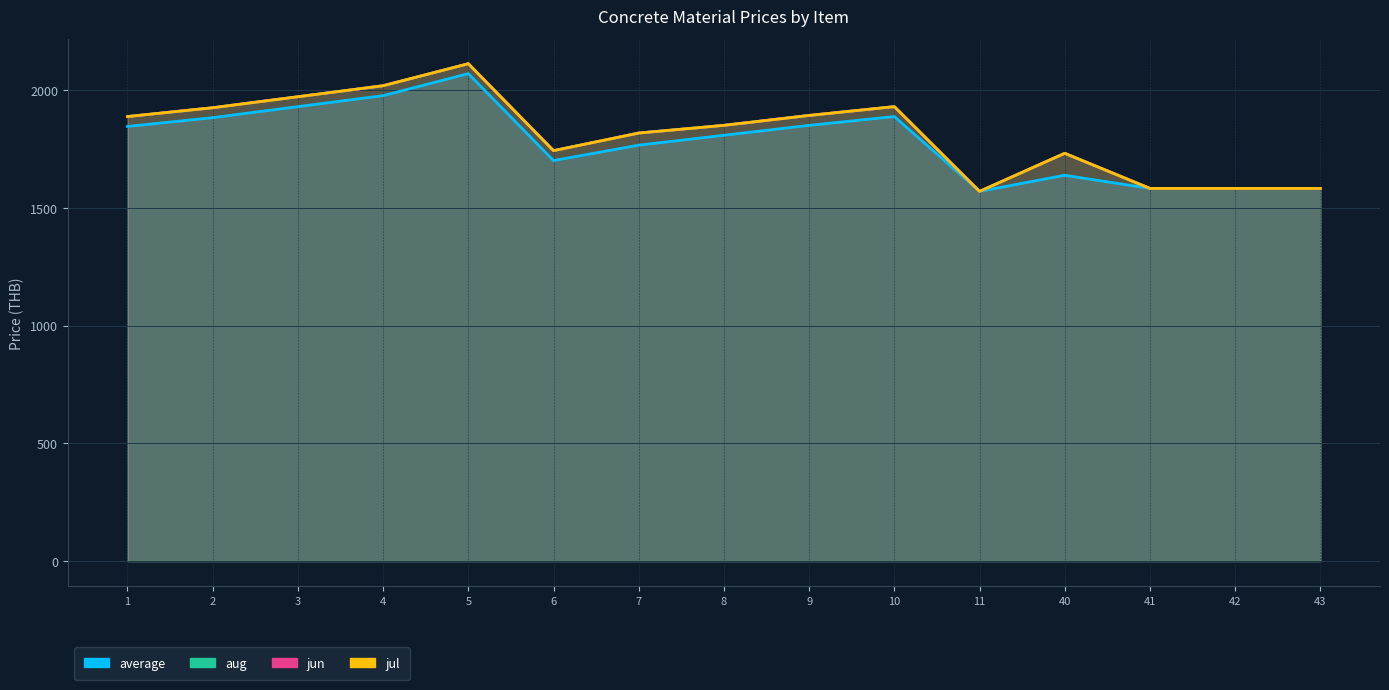

How many categories are shown in the chart?

15